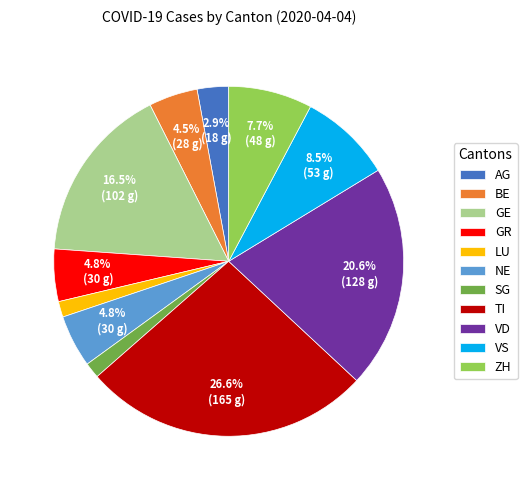

To the nearest percent, what is the average slice percentage?

9%